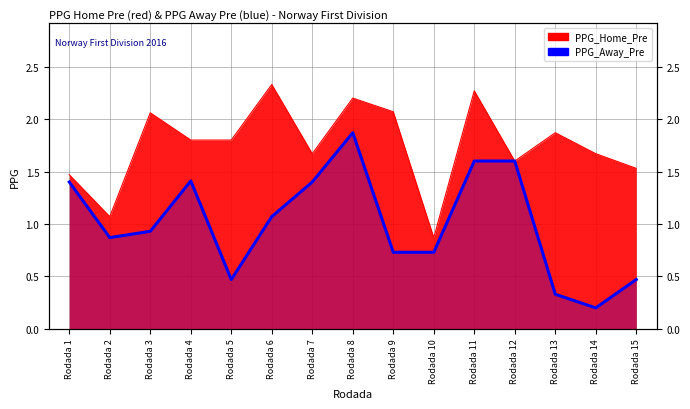

Reading right to left, extract all data points from this chart.

0.5	0.2	0.3	1.6	1.6	0.7	0.7	1.9	1.4	1.1	0.5	1.4	0.9	0.9	1.4